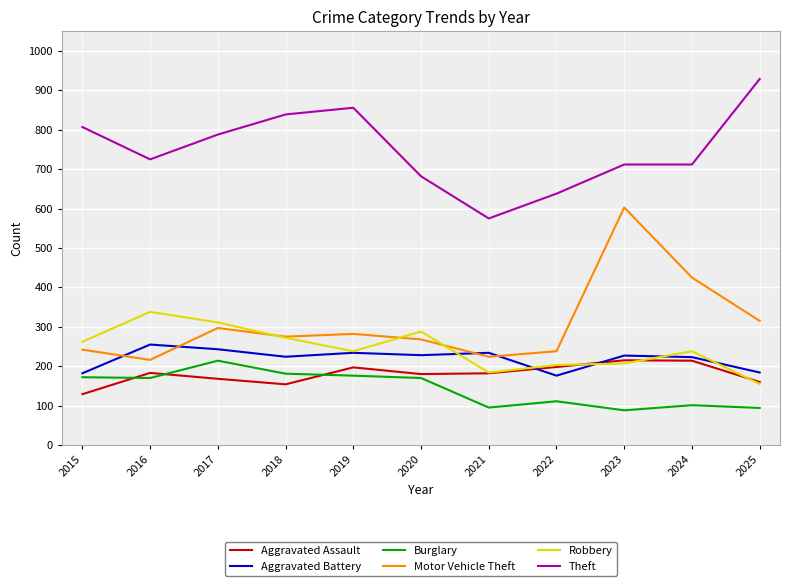

How many values in the Motor Vehicle Theft series are below 275?

5